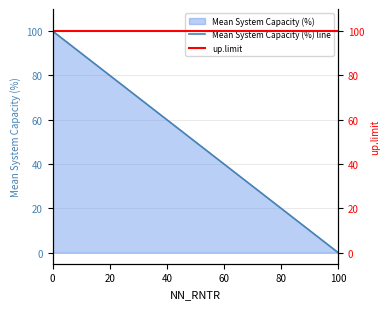

True or false: Mean System Capacity (%) line has a value of 40 at 60.

True